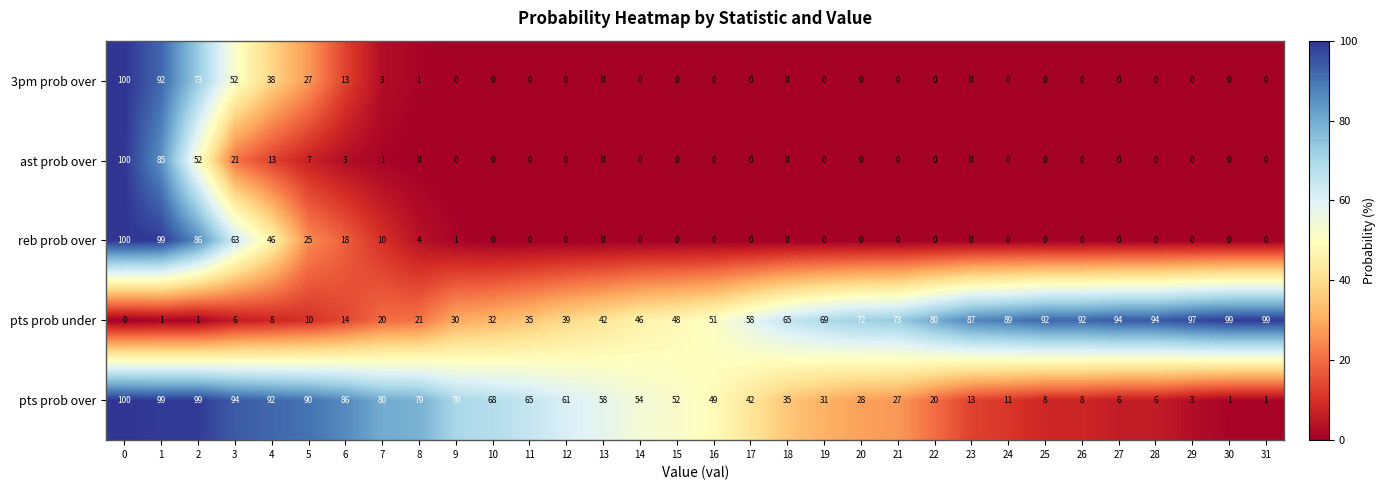

At 2, list the series in order from smallest to largest.

pts prob under, ast prob over, 3pm prob over, reb prob over, pts prob over